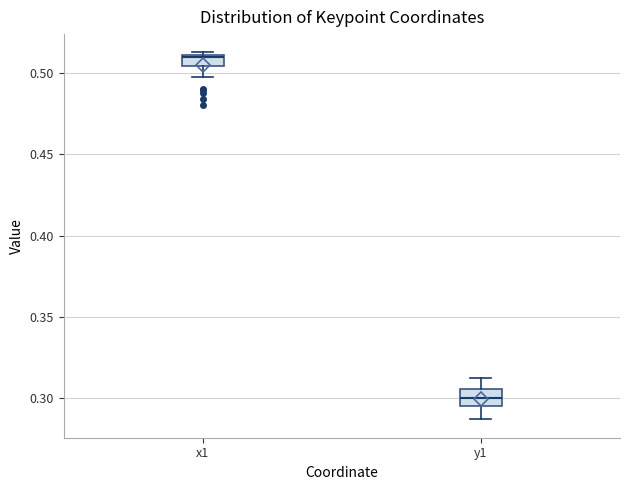

Where does the lower whisker of the box for x1 end on the y-axis? The values are not printed on the chart, so give them approximately, as read against the axis.

0.500